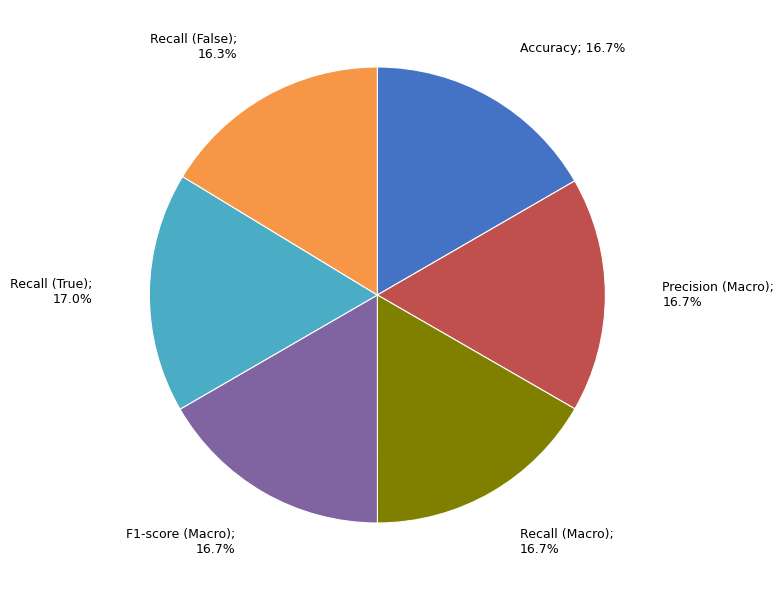

Does any single category account for the majority?

No